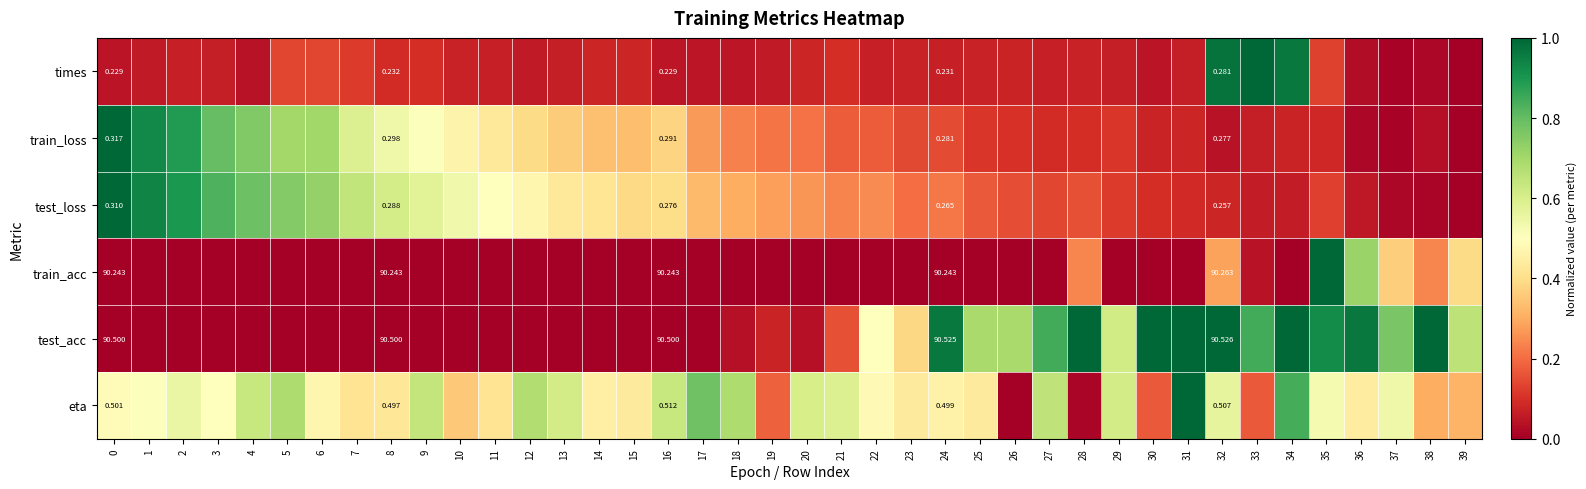

Between 17 and 33, which series saw the biggest shift?

times